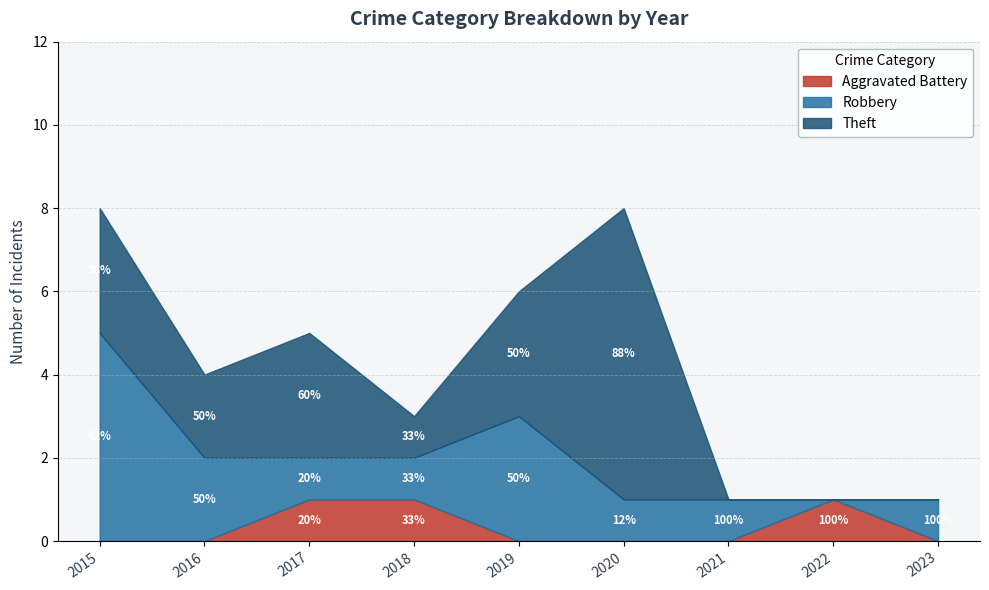

Between 2015 and 2023, which series saw the biggest shift?

Robbery